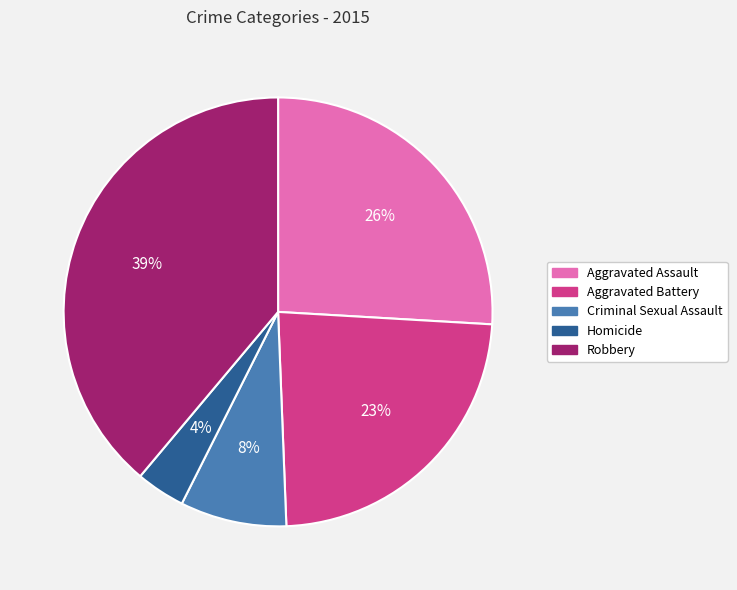

How many slices are in this pie chart?

5